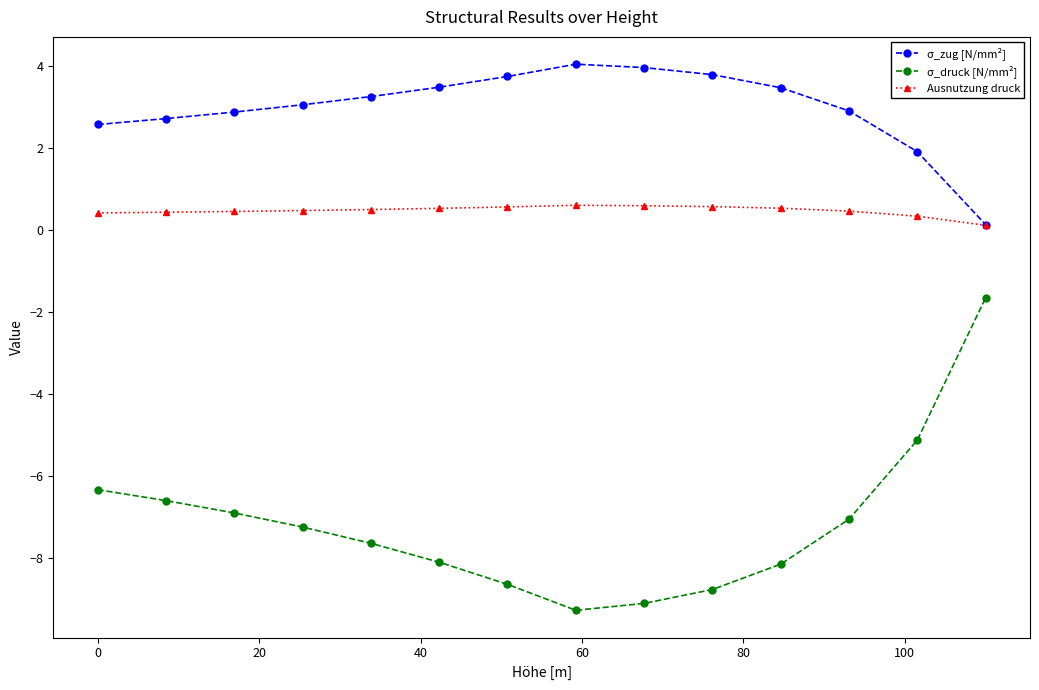

True or false: Ausnutzung druck and σ_druck [N/mm²] intersect in this chart.

False